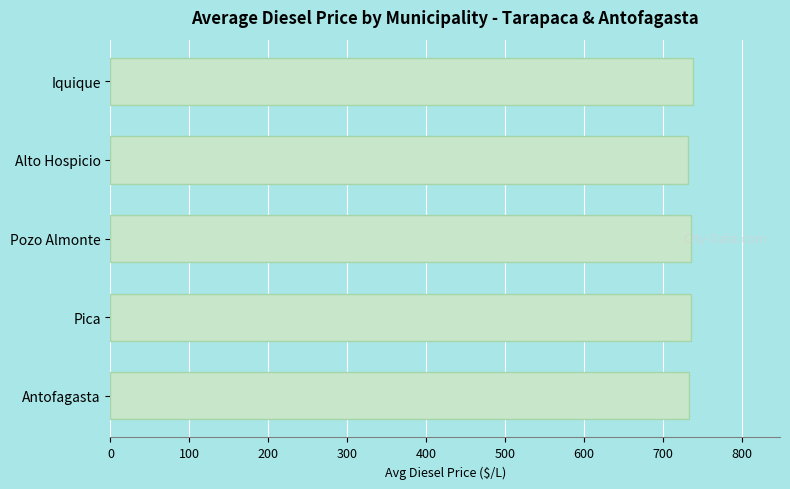

What value does the data have at Pica?

735.0